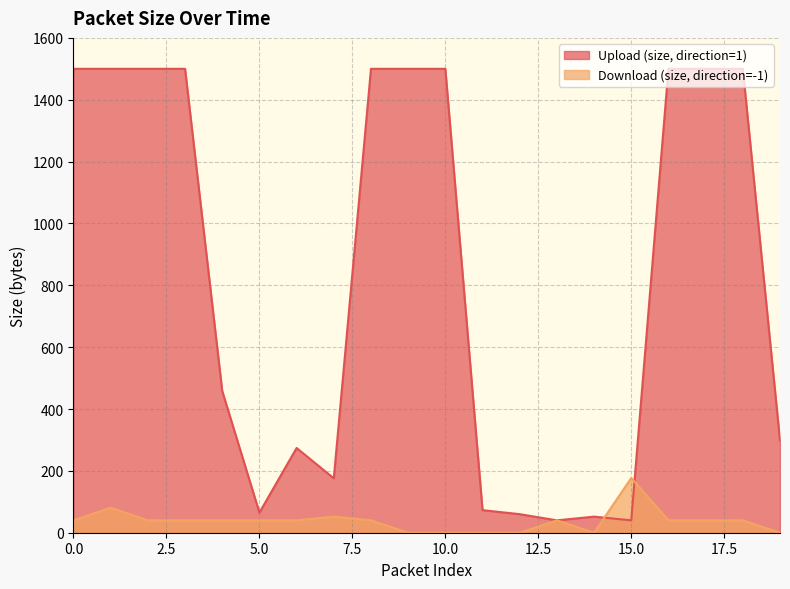

Is it true that Upload (size, direction=1) equals 1500 at 2?

True